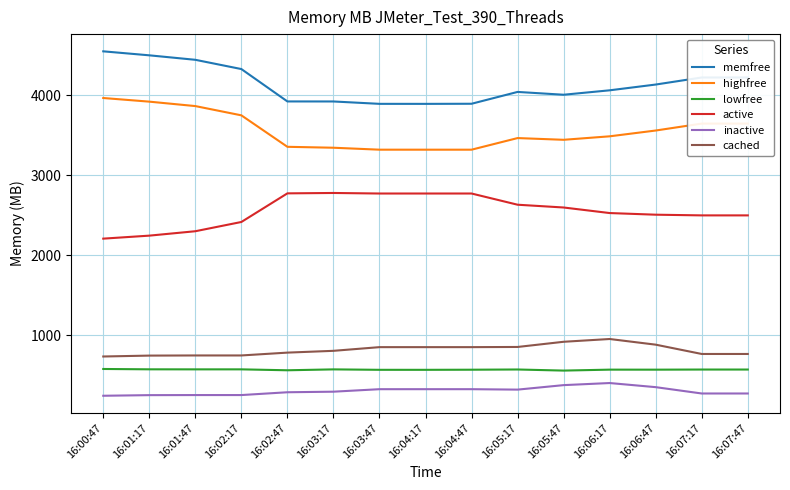

What is the sum of all highfree values?

53370.8